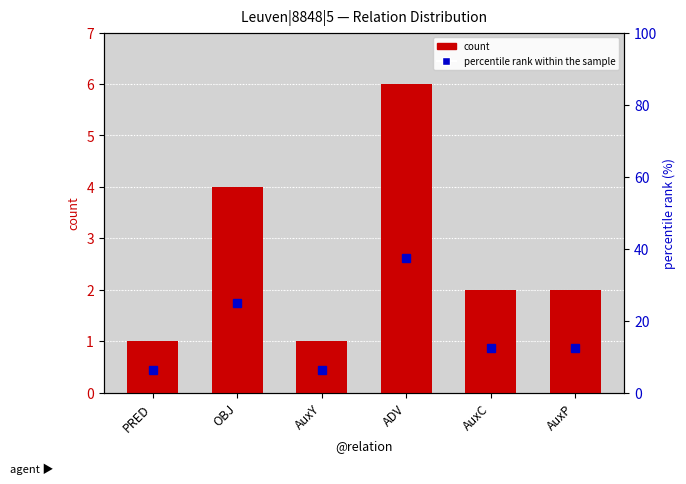

Reading left to right, transcribe all the data shown in this chart.

count: PRED=1.0	OBJ=4.0	AuxY=1.0	ADV=6.0	AuxC=2.0	AuxP=2.0
percentile rank within the sample: PRED=6.2	OBJ=25.0	AuxY=6.2	ADV=37.5	AuxC=12.5	AuxP=12.5